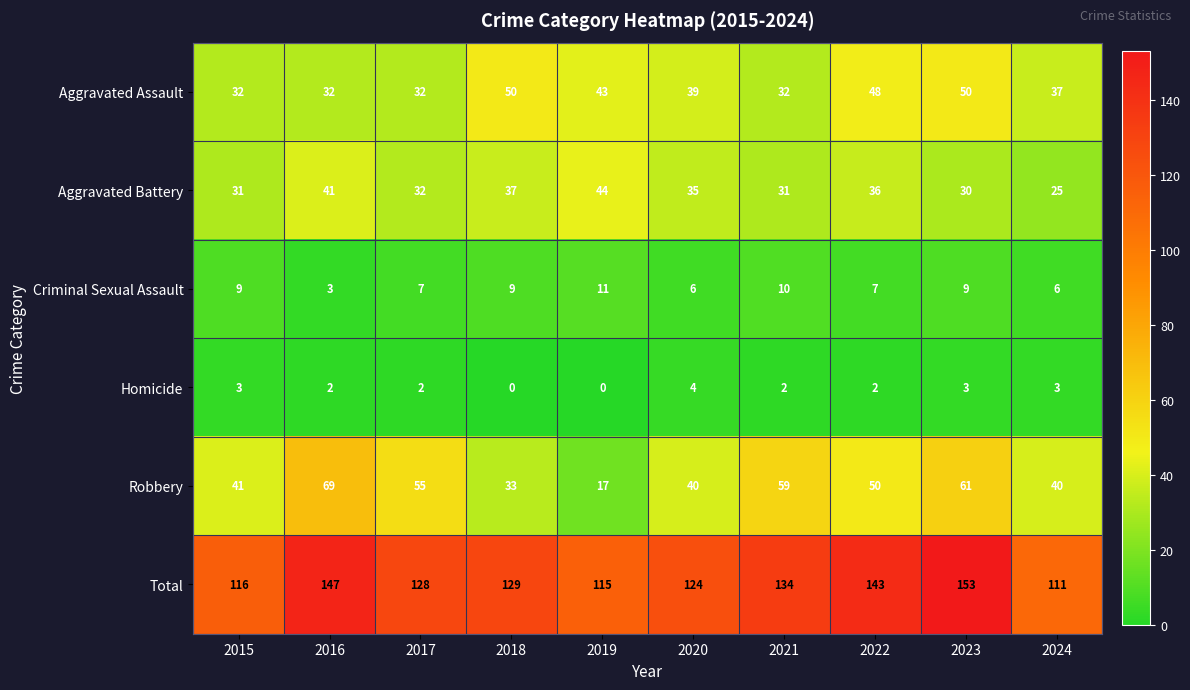

Which series has the largest total across all categories?

Total